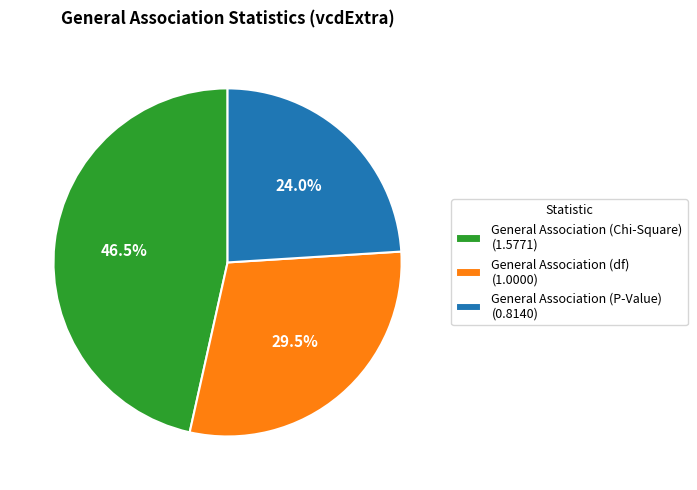

Which category has the biggest portion of the pie?

General Association (Chi-Square)